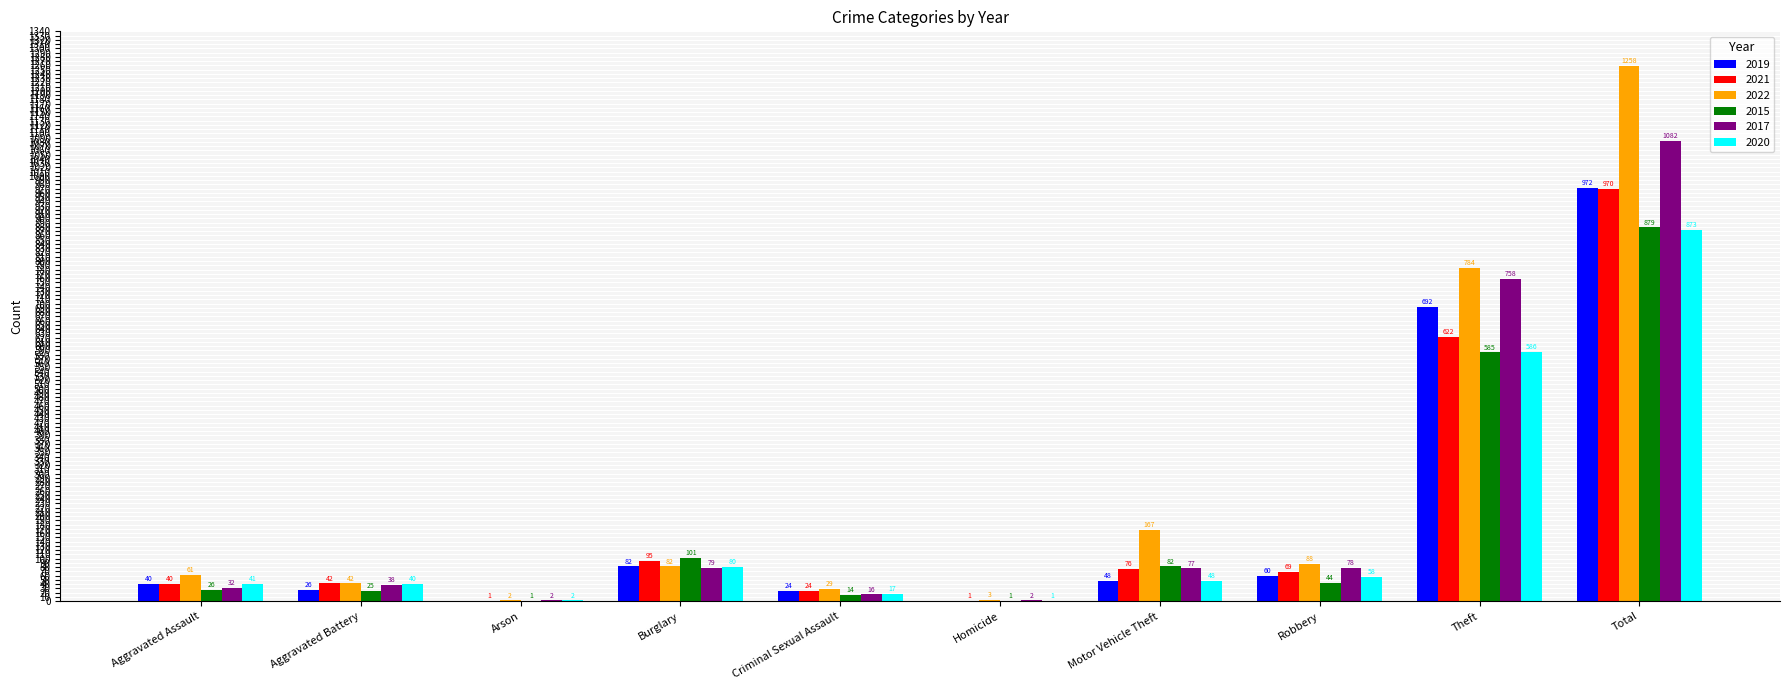

The 2022 series shows 784 at Theft. True or false?

True